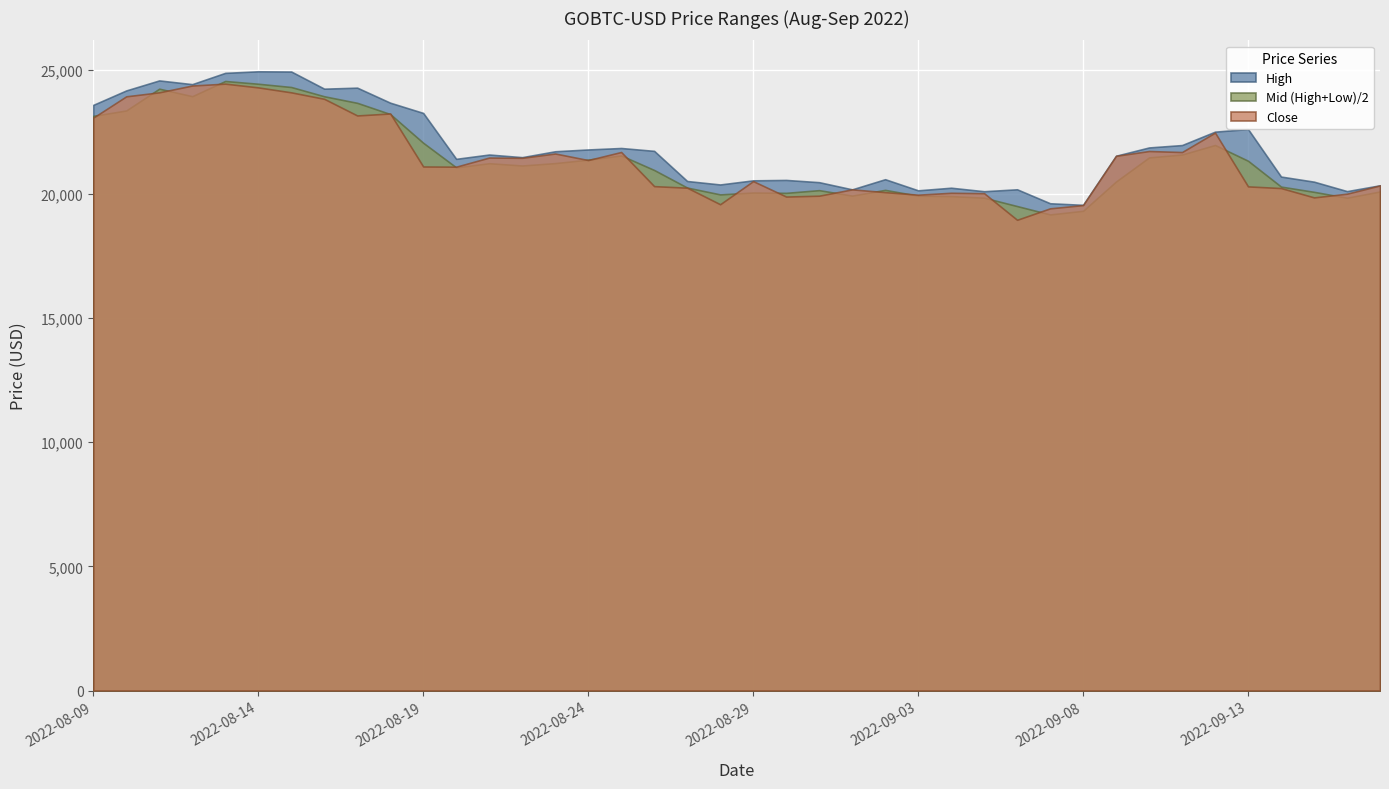

What is the lowest value of the Close series?

18956.6